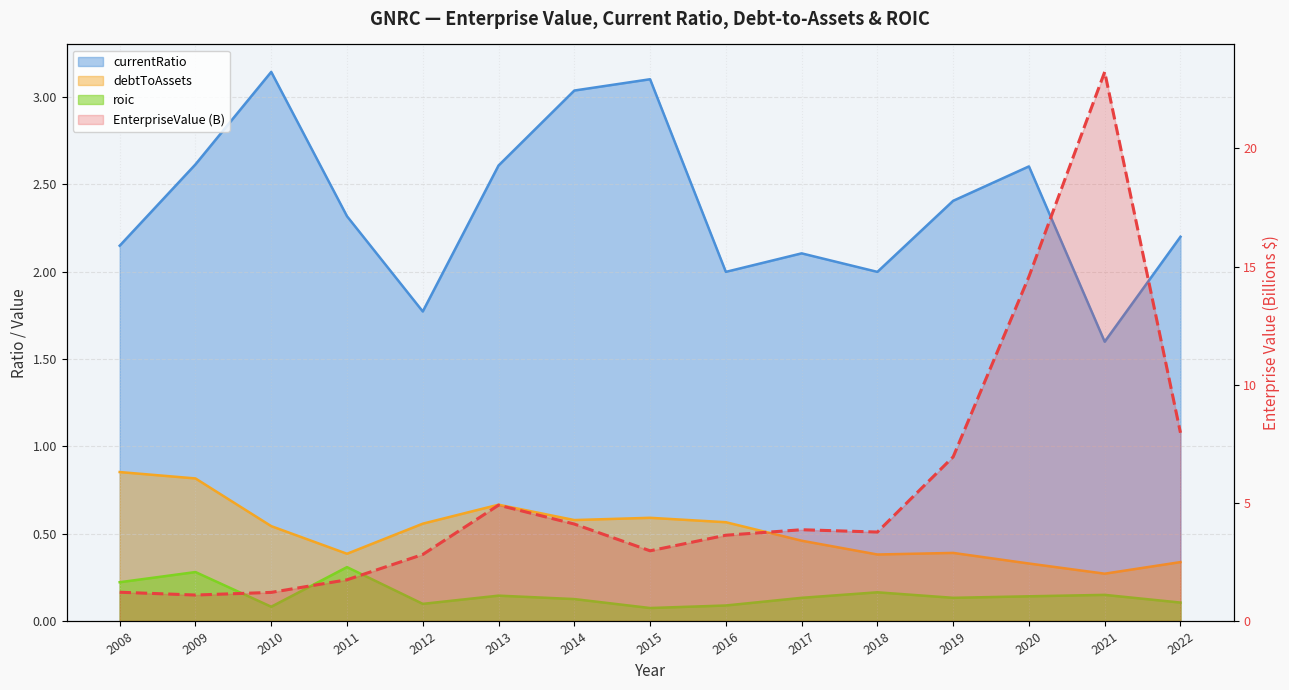

What is the maximum value shown in the chart?

23.2